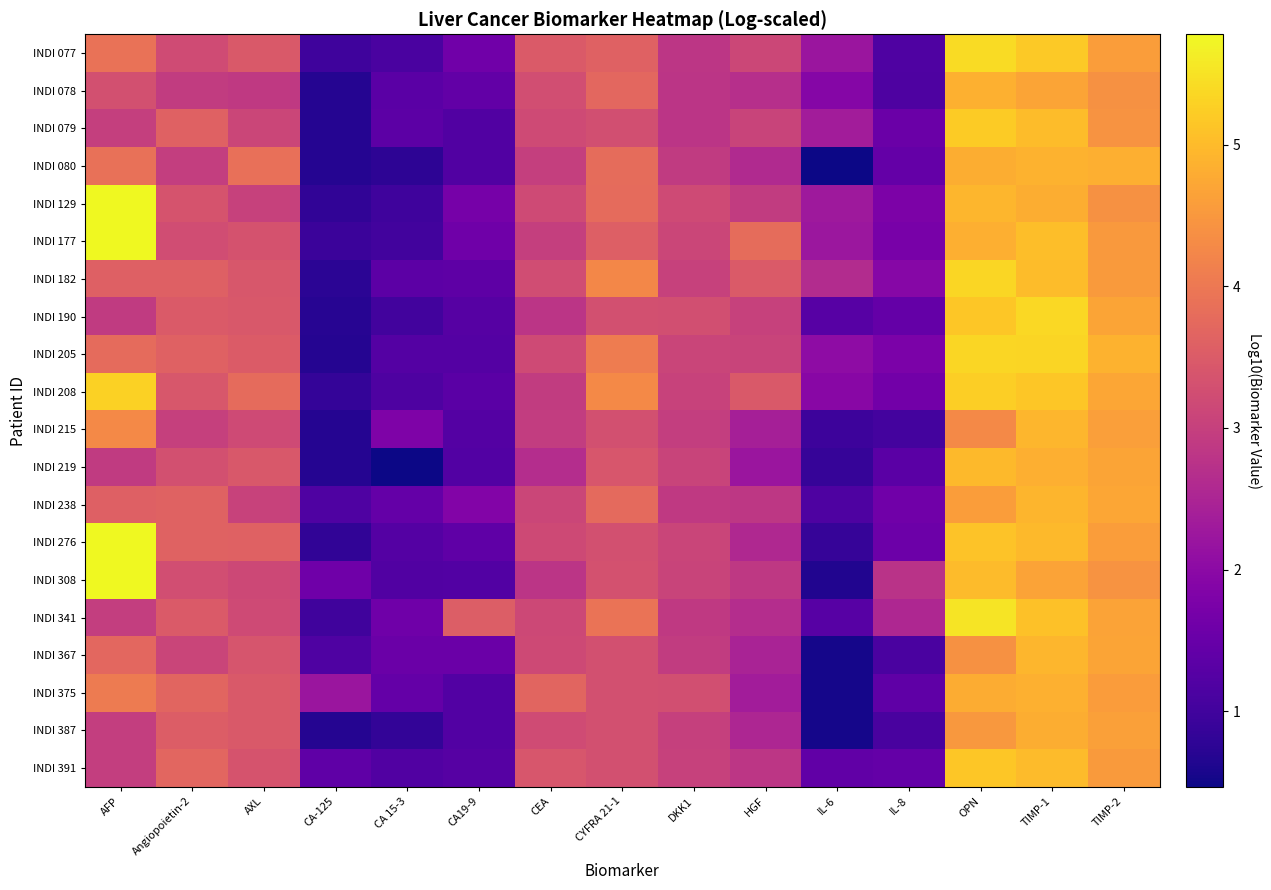

At which category is the sum across all series the highest?

TIMP-1